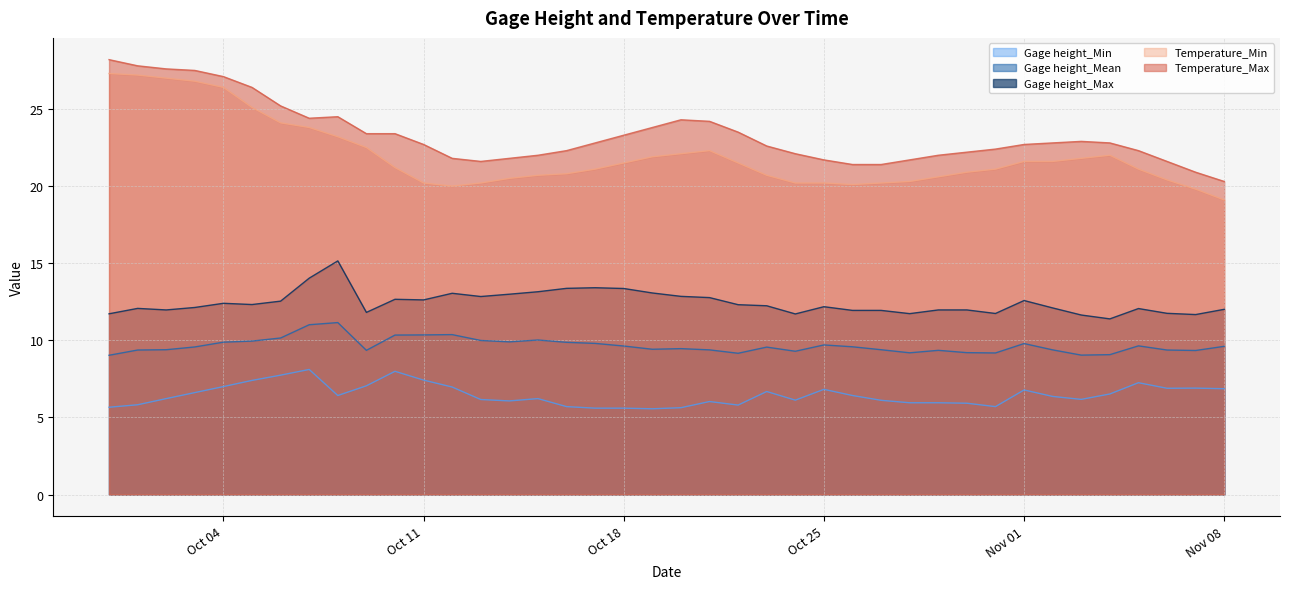

At 2016-10-13, list the series in order from largest to smallest.

Temperature_Max, Temperature_Min, Gage height_Max, Gage height_Mean, Gage height_Min